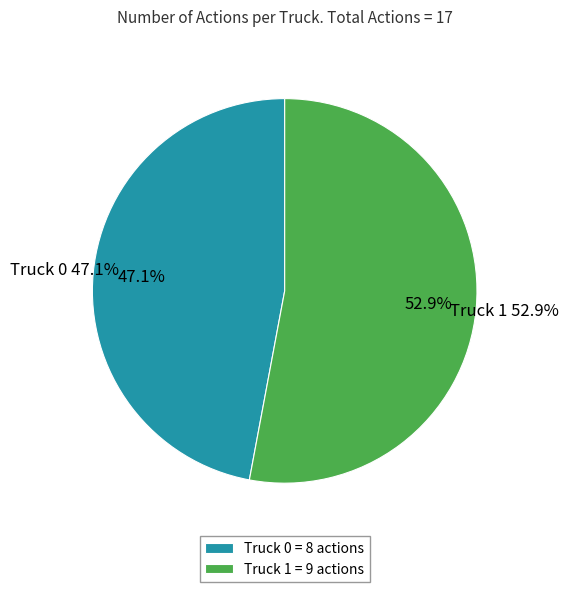

True or false: Truck 1 accounts for 47% of the total.

False